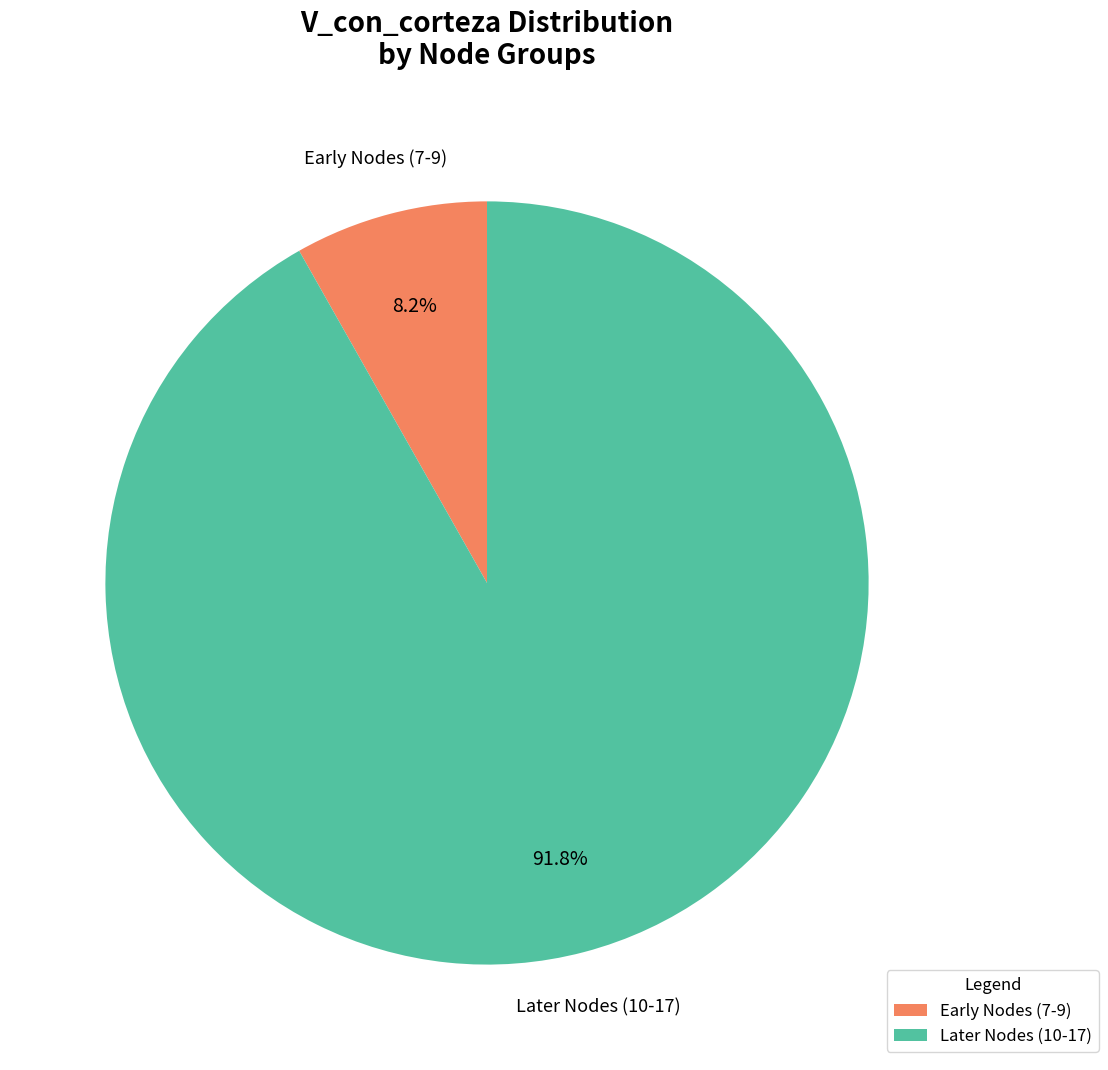

Rank the categories by value from lowest to highest.

Early Nodes (7-9), Later Nodes (10-17)